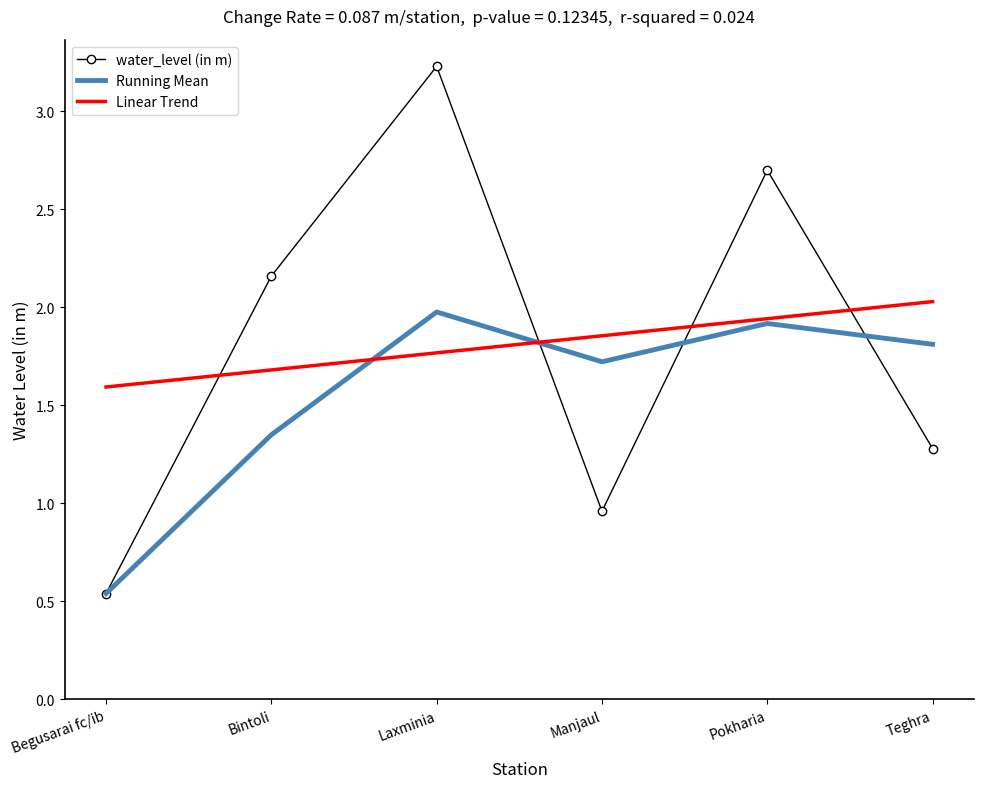

The Linear Trend series shows 0.5 at Bintoli. True or false?

False